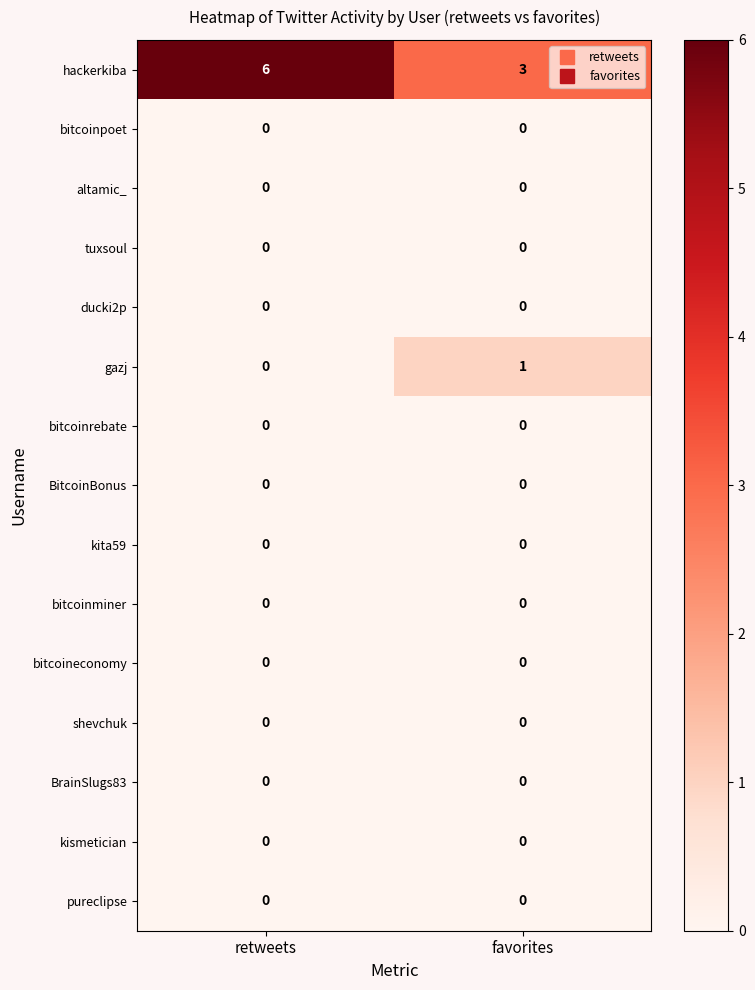

Reading right to left, extract all data points from this chart.

hackerkiba: favorites=3	retweets=6
bitcoinpoet: favorites=0	retweets=0
altamic_: favorites=0	retweets=0
tuxsoul: favorites=0	retweets=0
ducki2p: favorites=0	retweets=0
gazj: favorites=1	retweets=0
bitcoinrebate: favorites=0	retweets=0
BitcoinBonus: favorites=0	retweets=0
kita59: favorites=0	retweets=0
bitcoinminer: favorites=0	retweets=0
bitcoineconomy: favorites=0	retweets=0
shevchuk: favorites=0	retweets=0
BrainSlugs83: favorites=0	retweets=0
kismetician: favorites=0	retweets=0
pureclipse: favorites=0	retweets=0